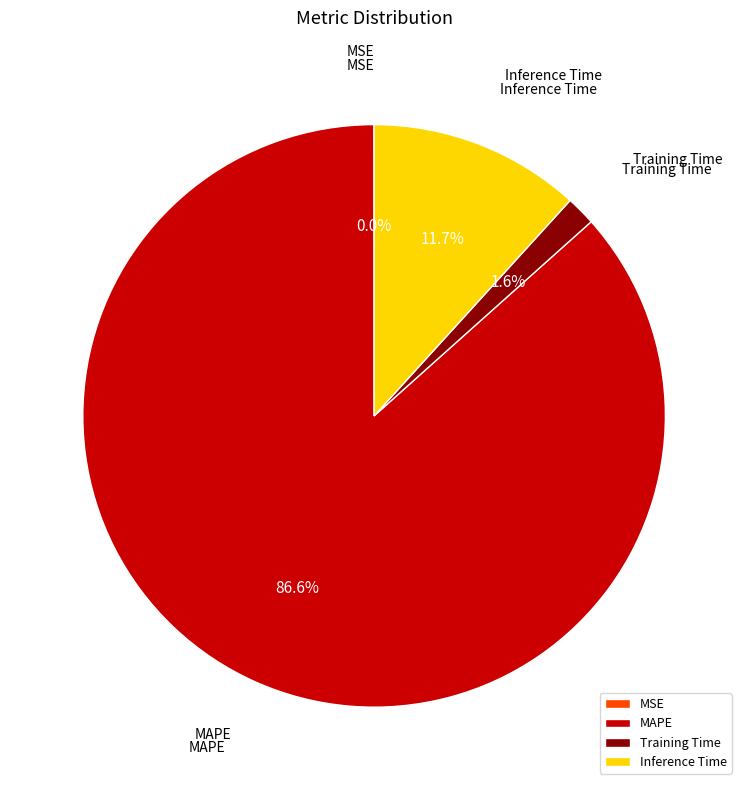

What is the largest slice in the pie chart?

MAPE